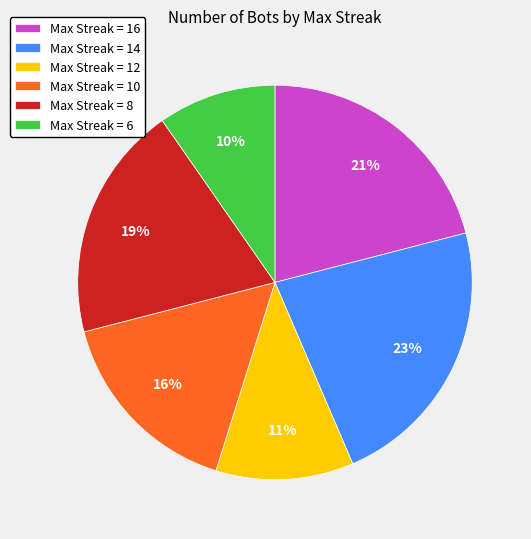

How many slices are in this pie chart?

6